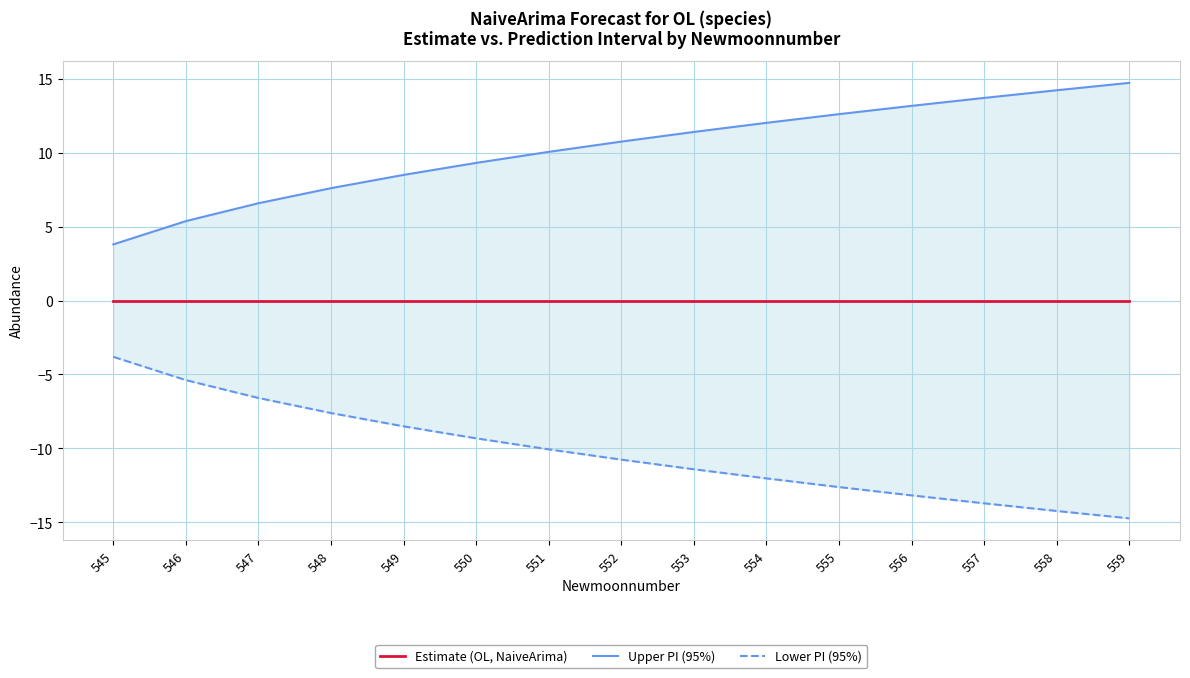

At which label does Estimate (OL, NaiveArima) reach its minimum?

545